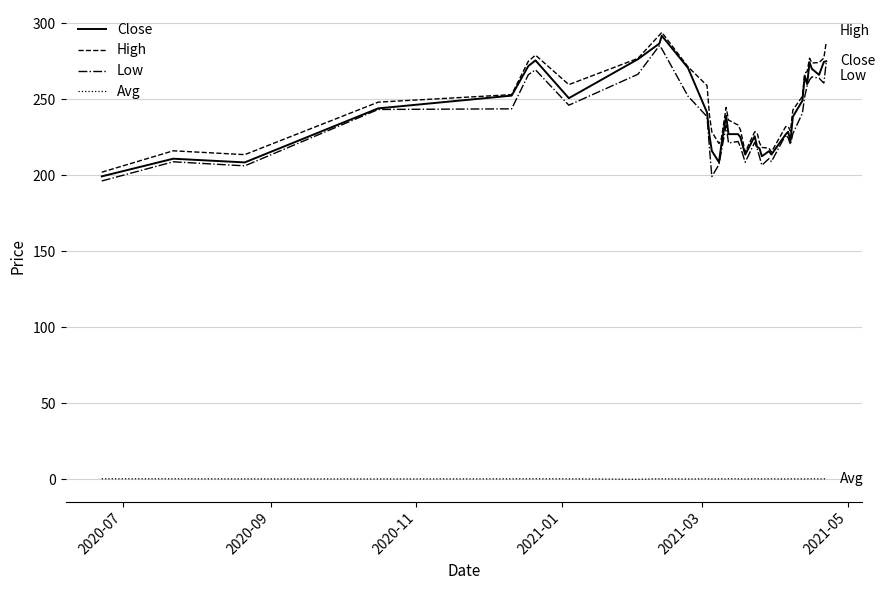

Count the number of data series in this chart.

4